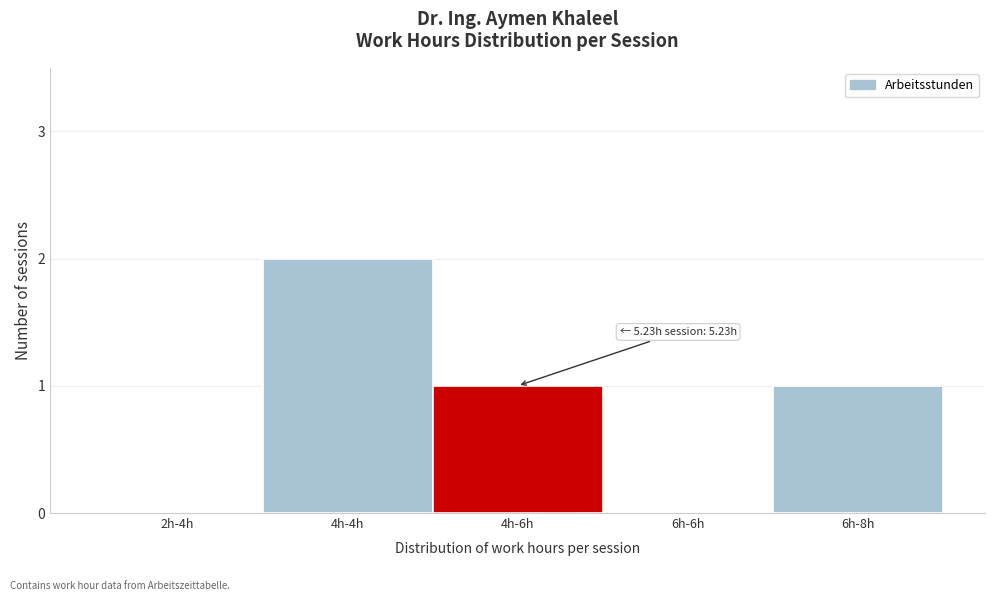

Reading left to right, extract all data points from this chart.

2h-4h=0	4h-4h=2	4h-6h=1	6h-6h=0	6h-8h=1